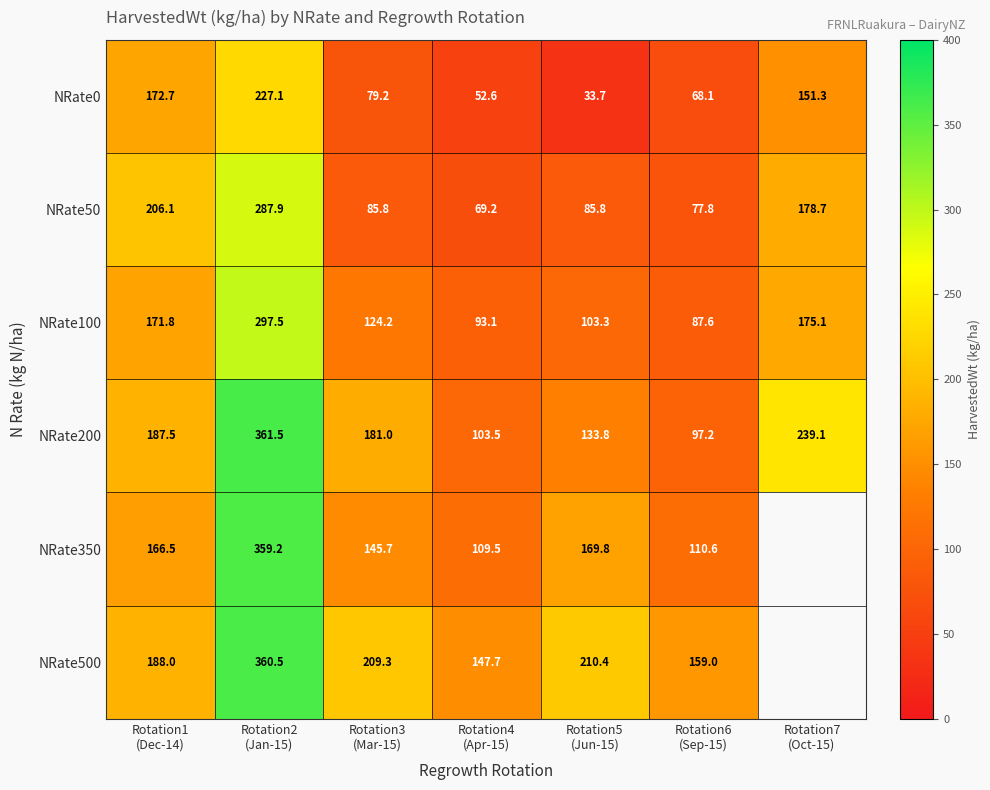

What is the difference between the second highest and minimum values in the NRate50 series?

136.9